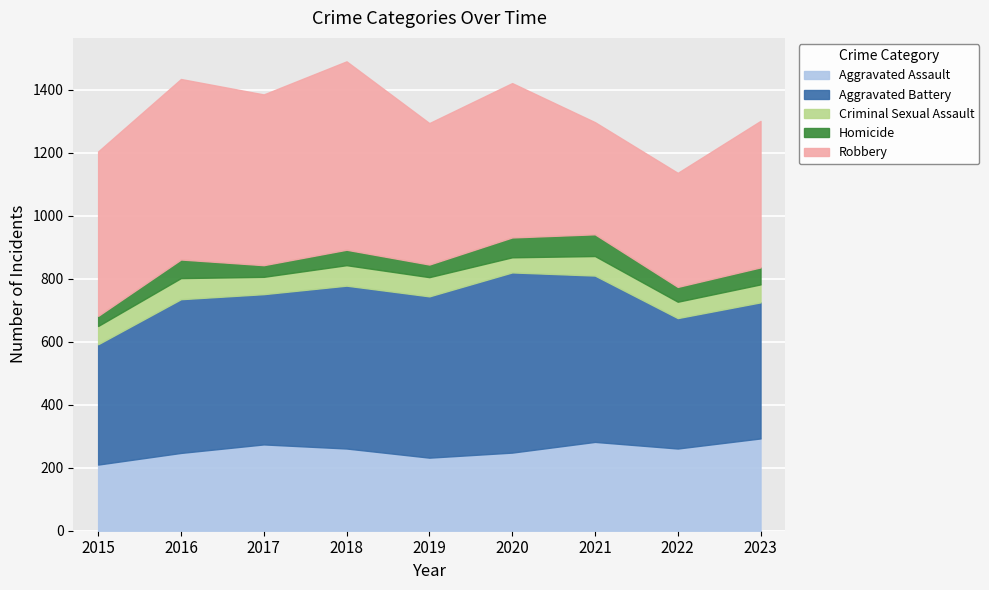

Reading left to right, what are all the values shown in this chart?

Aggravated Assault: 2015=210	2016=247	2017=274	2018=261	2019=232	2020=248	2021=282	2022=261	2023=293
Aggravated Battery: 2015=382	2016=488	2017=477	2018=517	2019=512	2020=572	2021=528	2022=414	2023=432
Criminal Sexual Assault: 2015=58	2016=67	2017=55	2018=65	2019=61	2020=48	2021=62	2022=52	2023=57
Homicide: 2015=32	2016=59	2017=37	2018=49	2019=40	2020=63	2021=69	2022=47	2023=54
Robbery: 2015=522	2016=573	2017=542	2018=598	2019=449	2020=490	2021=356	2022=362	2023=465